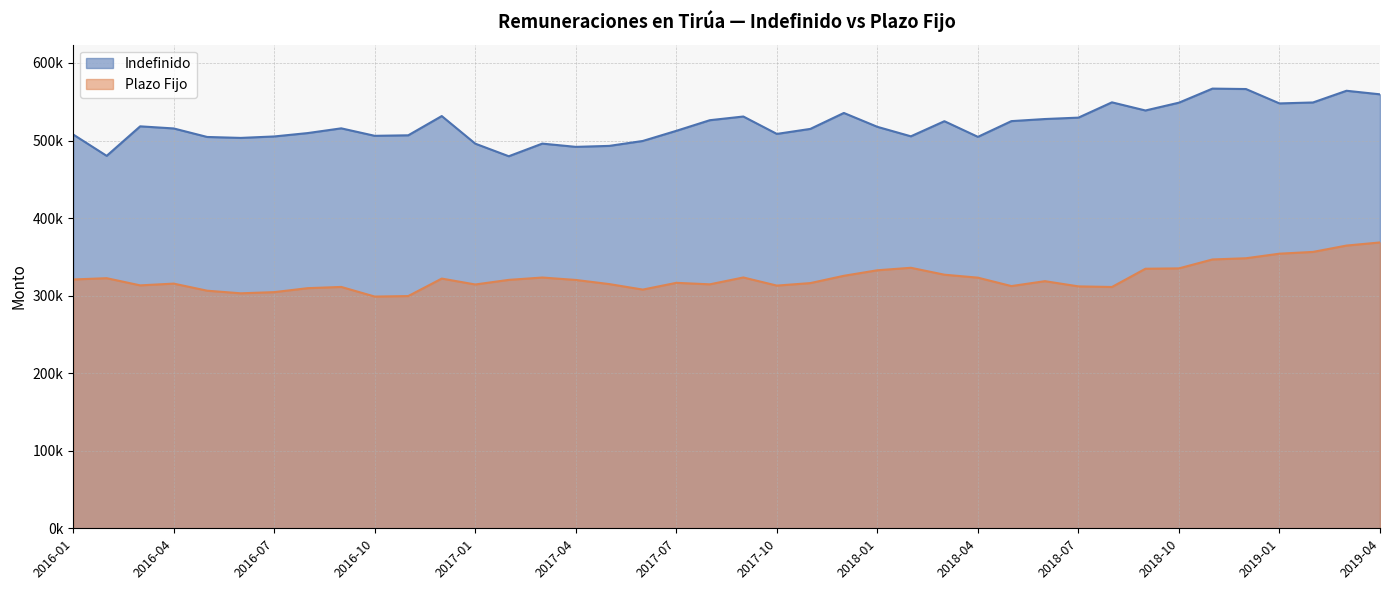

Rank the series by their average value, from highest to lowest.

Indefinido, Plazo Fijo